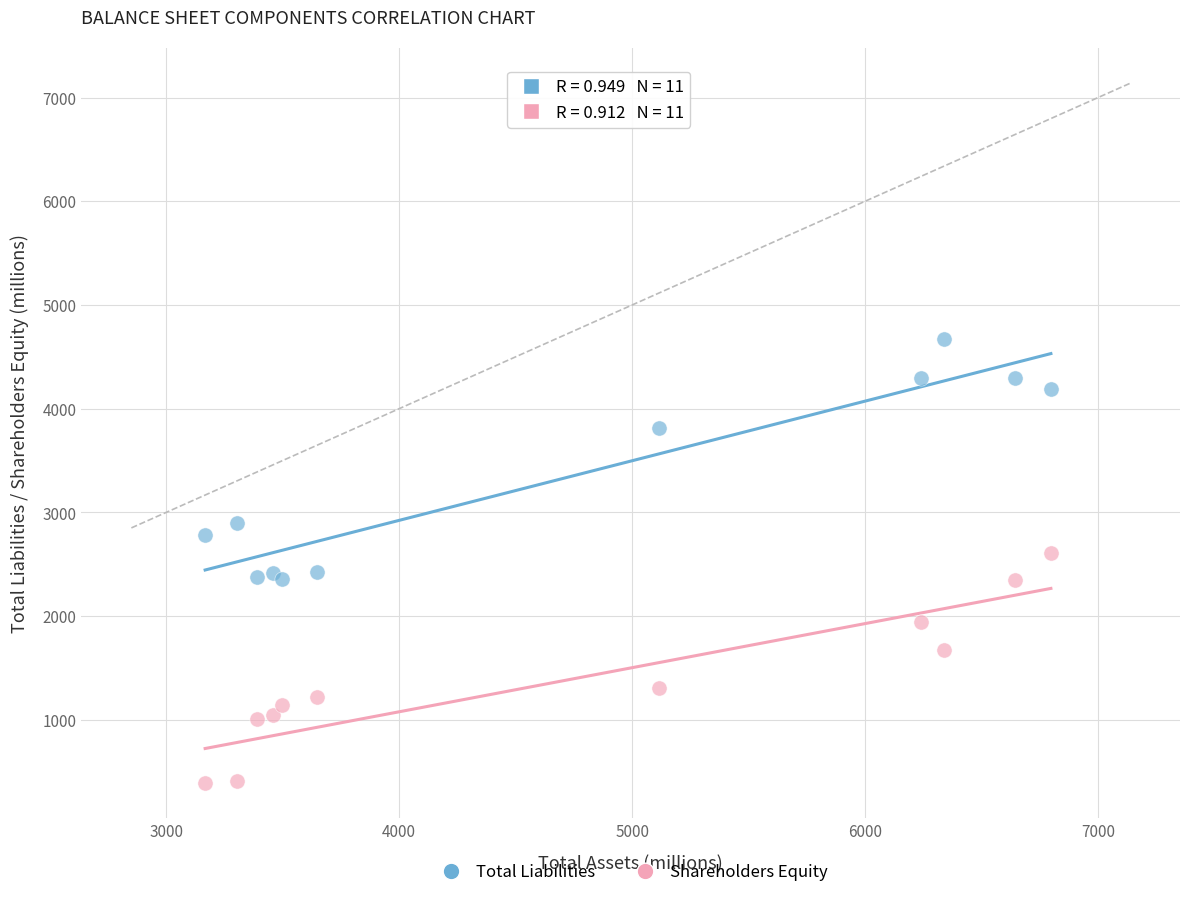

What is the X range (max minus min) for the scatter plot?

3631